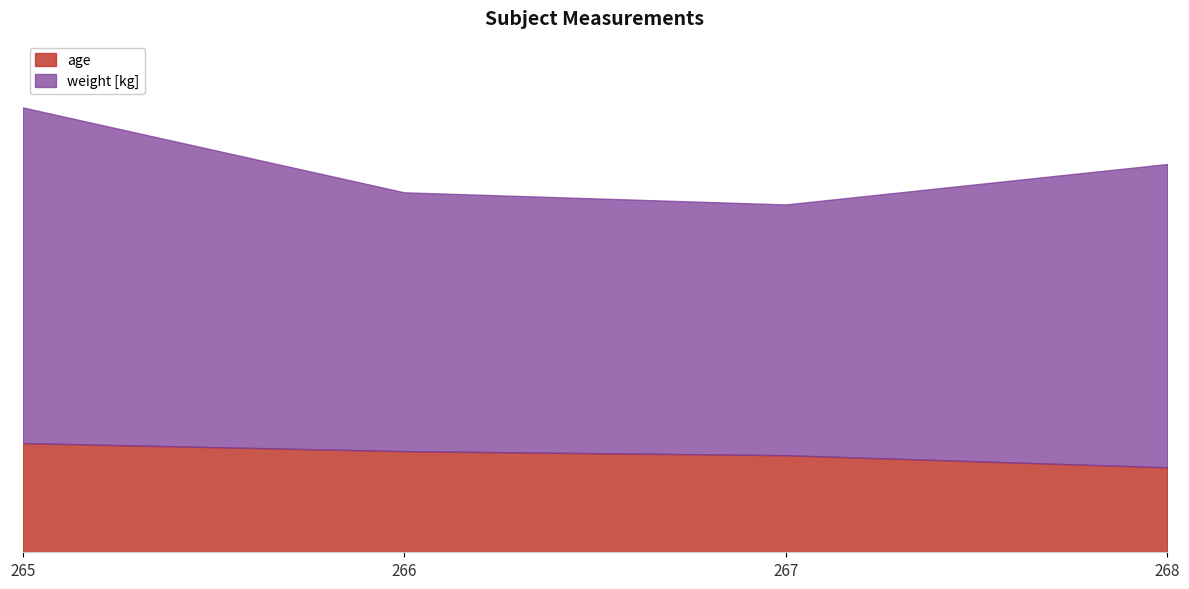

Does the chart have visible grid lines?

No